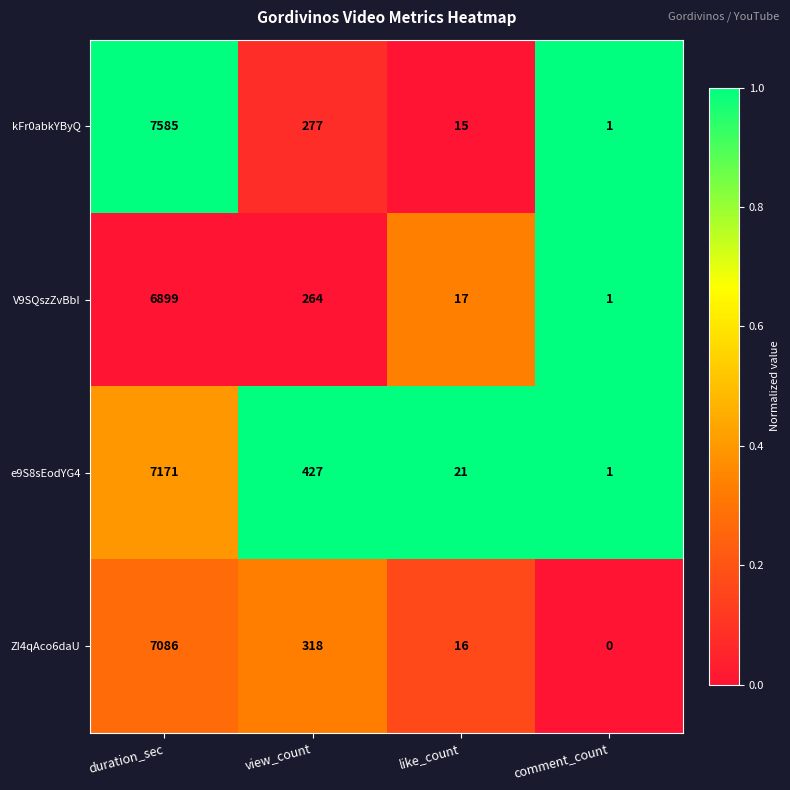

Which series has the largest range (max minus min)?

kFr0abkYByQ